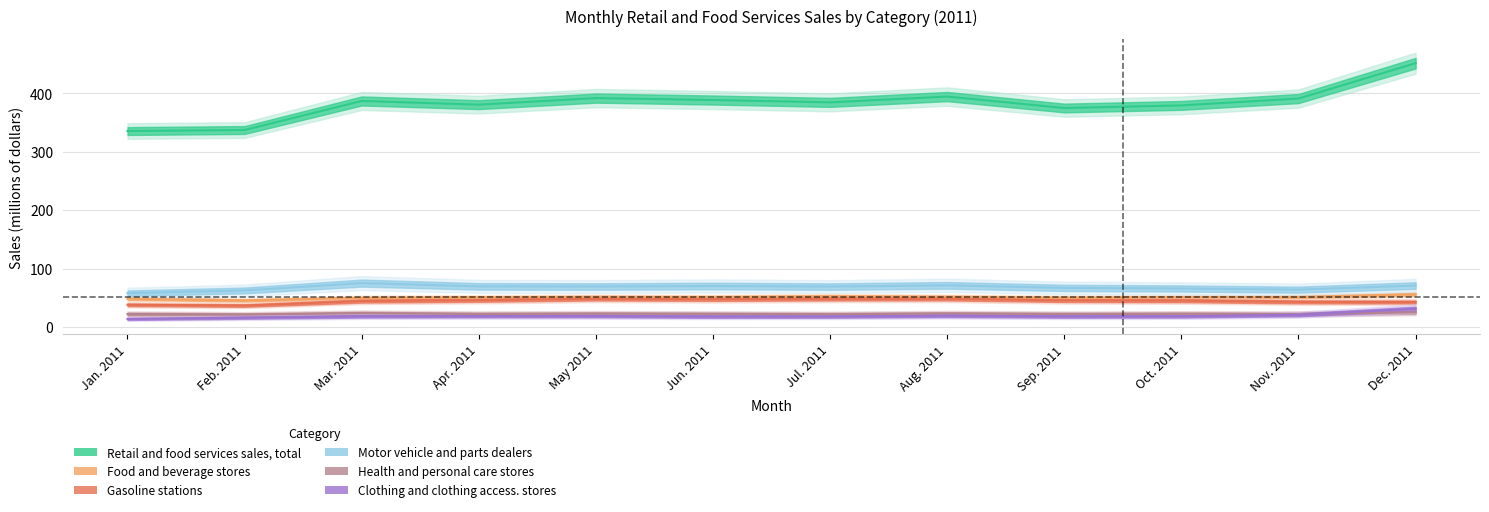

What is the maximum value for Health and personal care stores?

25.2